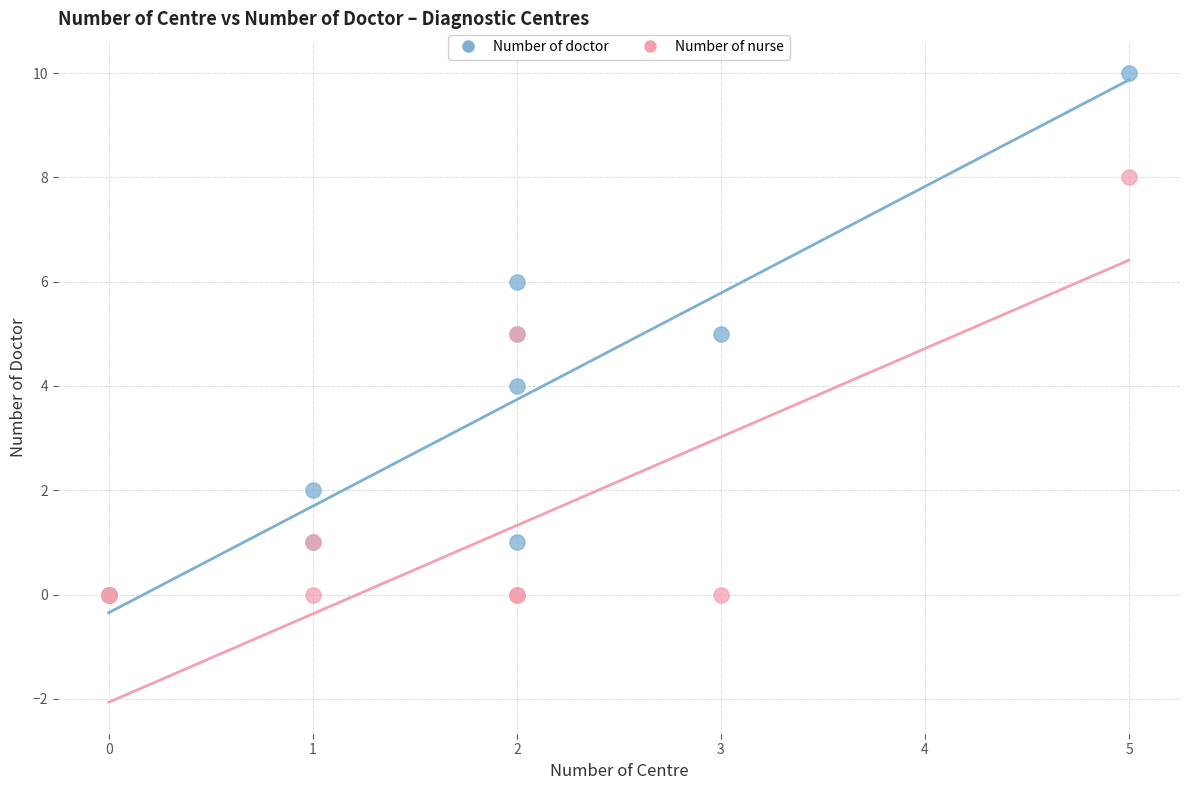

Which series has the largest Y range (max minus min)?

Number of doctor